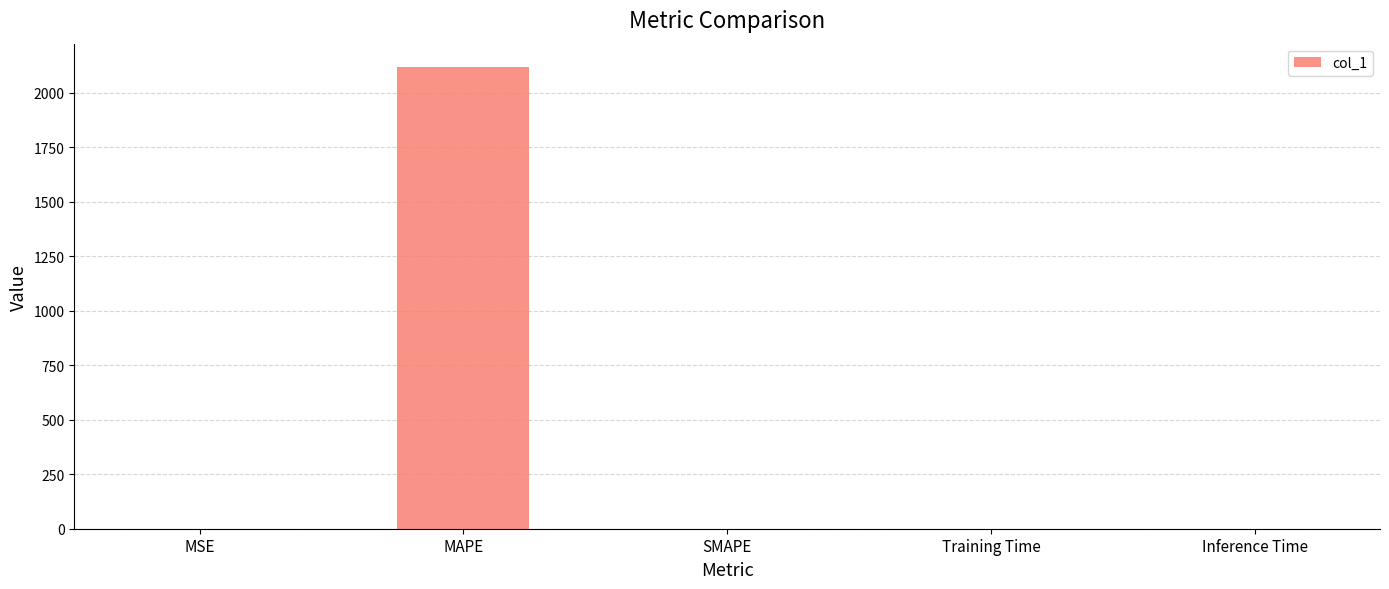

What is the approximate value at MAPE?

2120.1